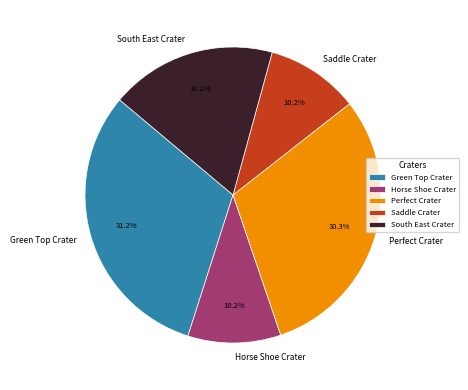

What percentage is the Horse Shoe Crater slice, to the nearest percent?

10%